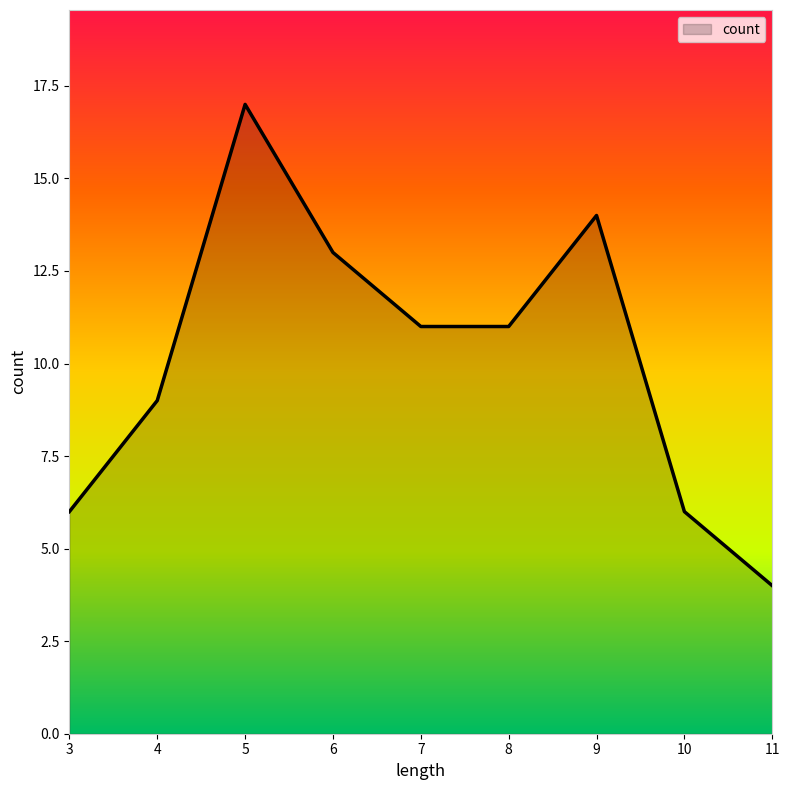

What is the difference between the values at 5 and 3?

11